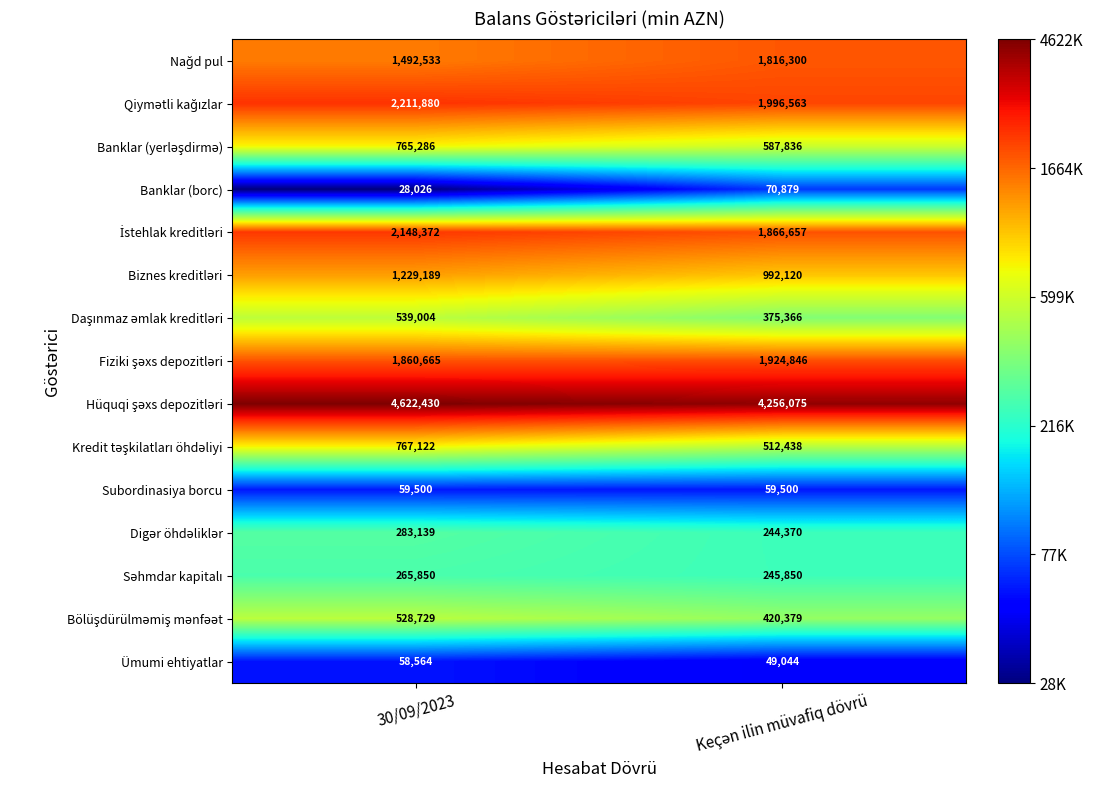

Which category has the lowest value across all series?

30/09/2023